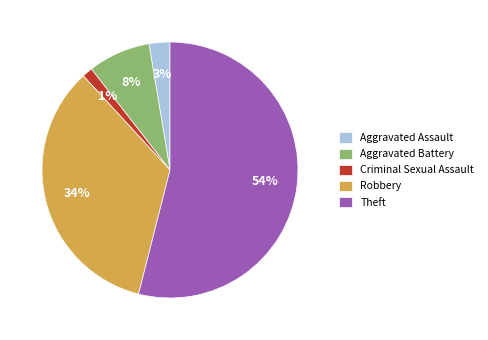

Is it true that Criminal Sexual Assault is 11% of the pie?

False